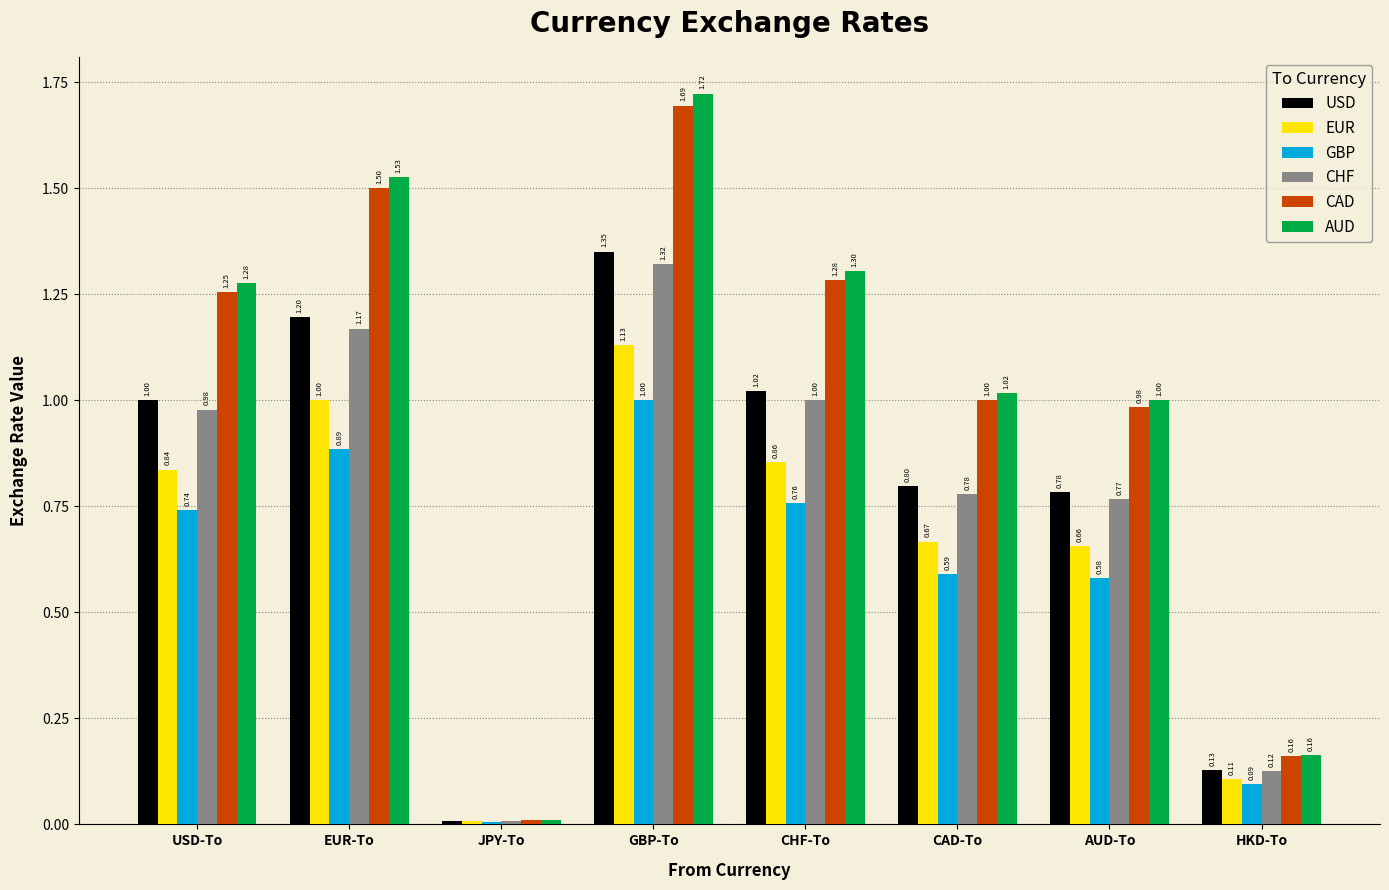

Are the bars grouped side by side (vs. stacked)?

Yes